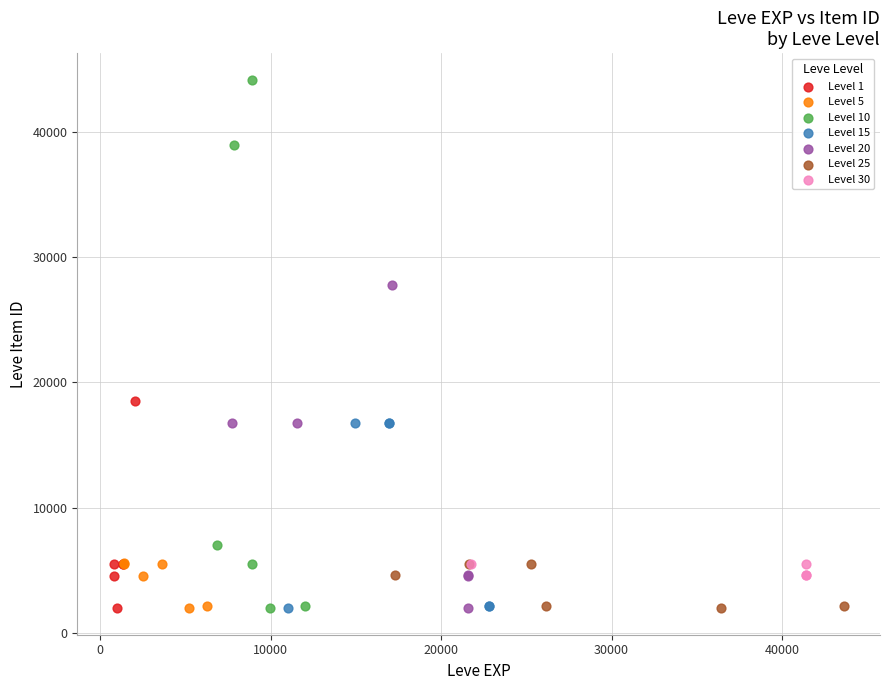

Which series contains the highest Y value?

Level 10